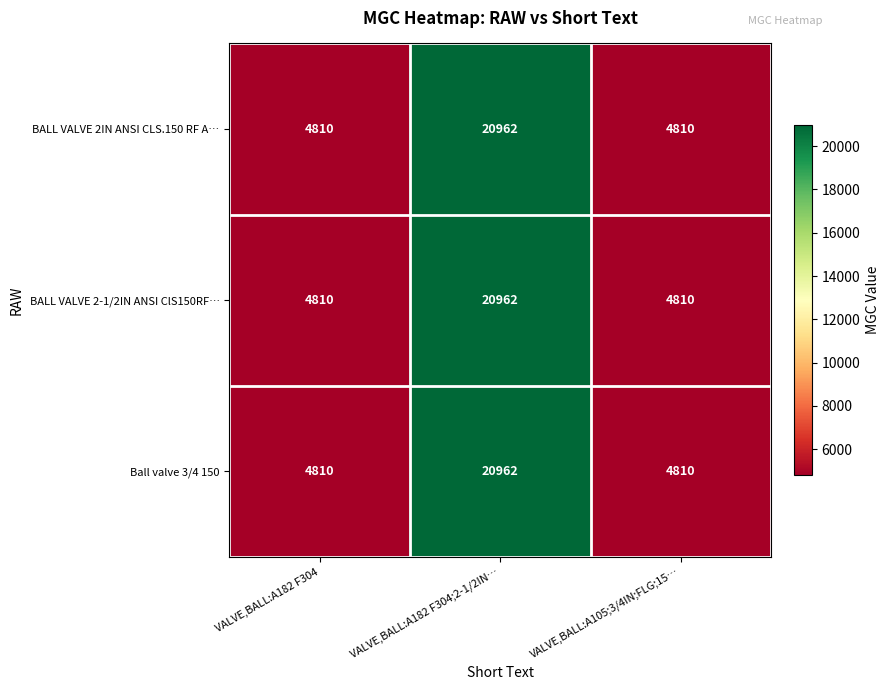

What is the total value across all series at VALVE,BALL:A182 F304?

14430